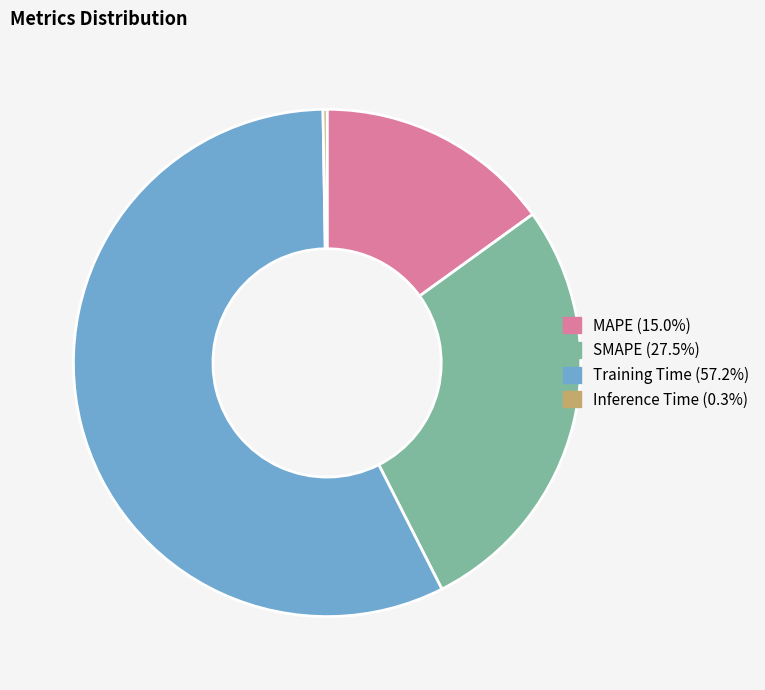

Is there a majority slice in this chart?

Yes